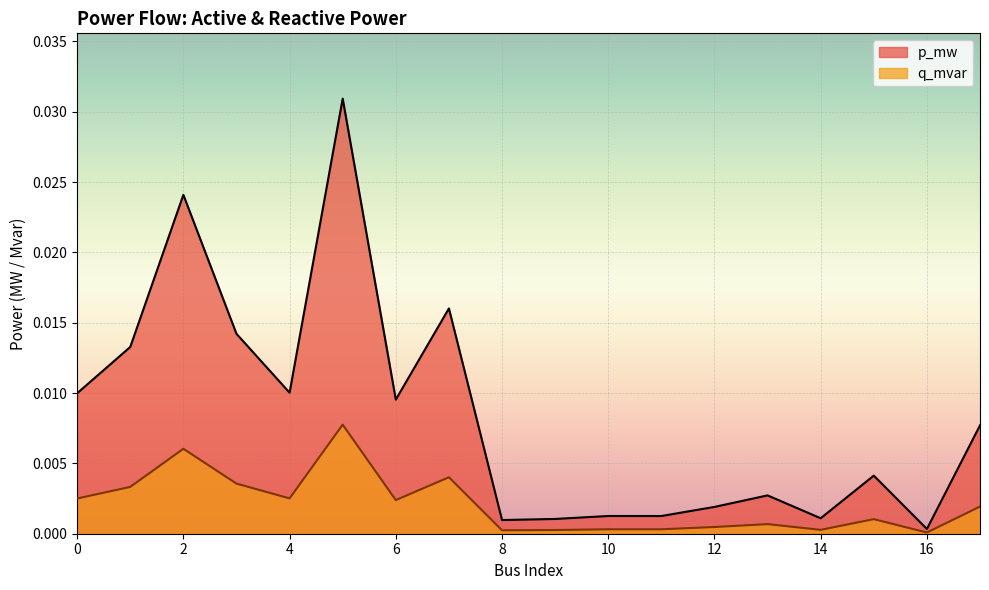

Where is q_mvar nearest to the value 0?

16